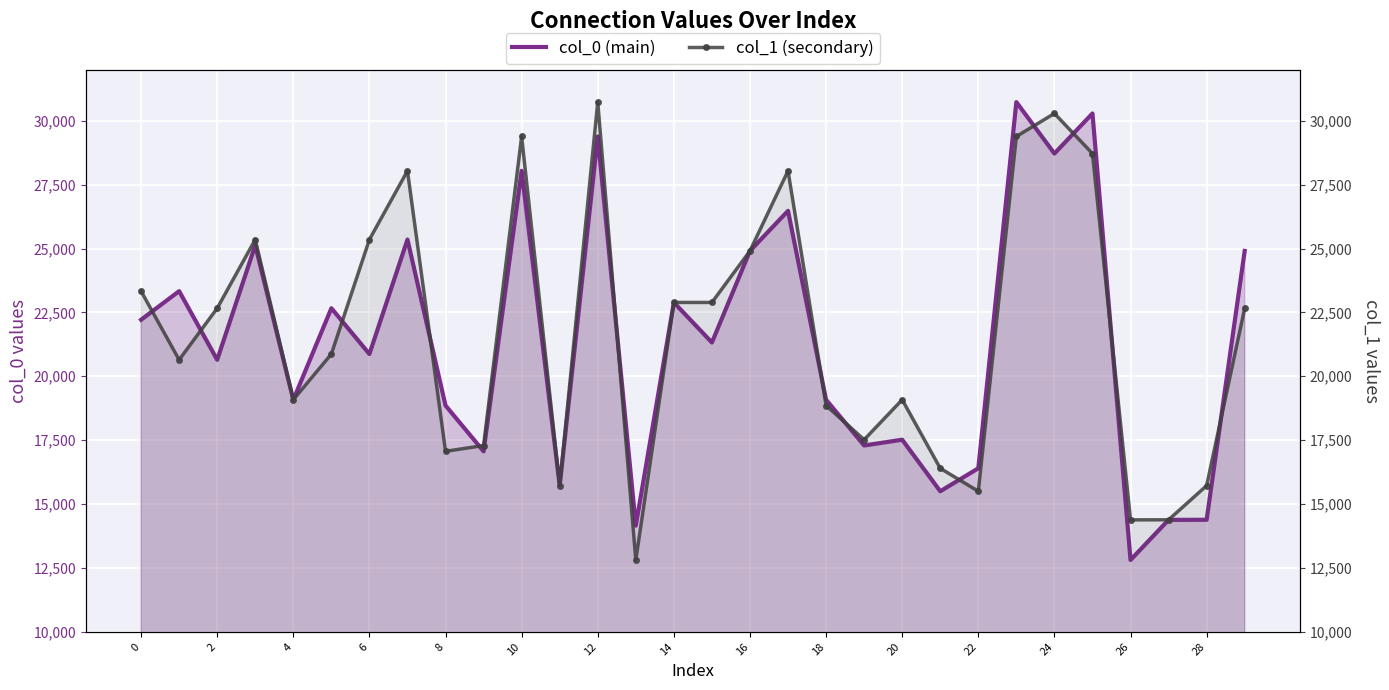

List the series in order of their peak value, lowest first.

col_0 (main), col_1 (secondary)